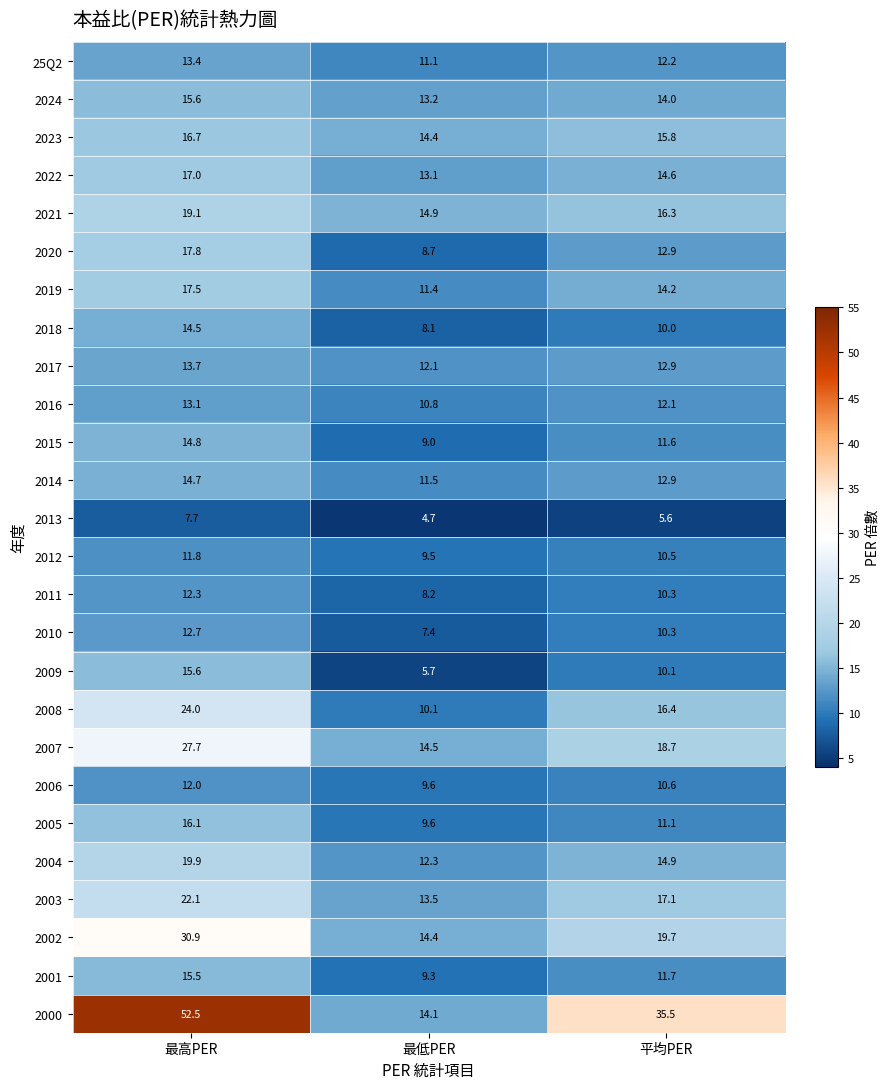

Where is 2019 nearest to the value 14?

平均PER